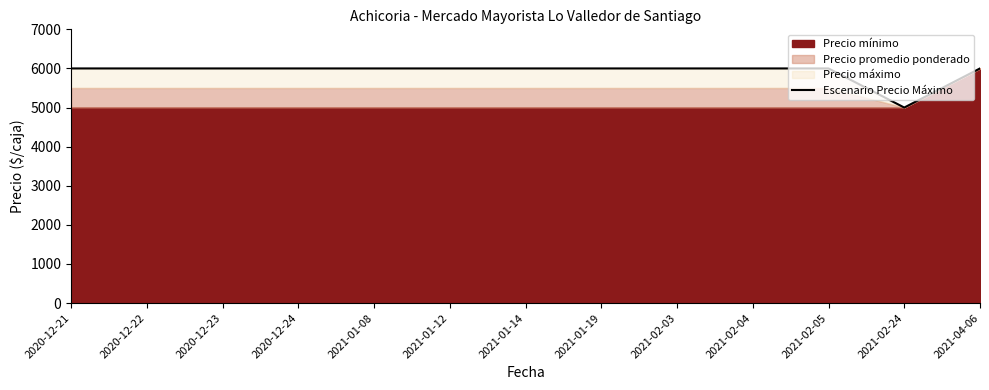

What is the maximum value shown in the chart?

6000